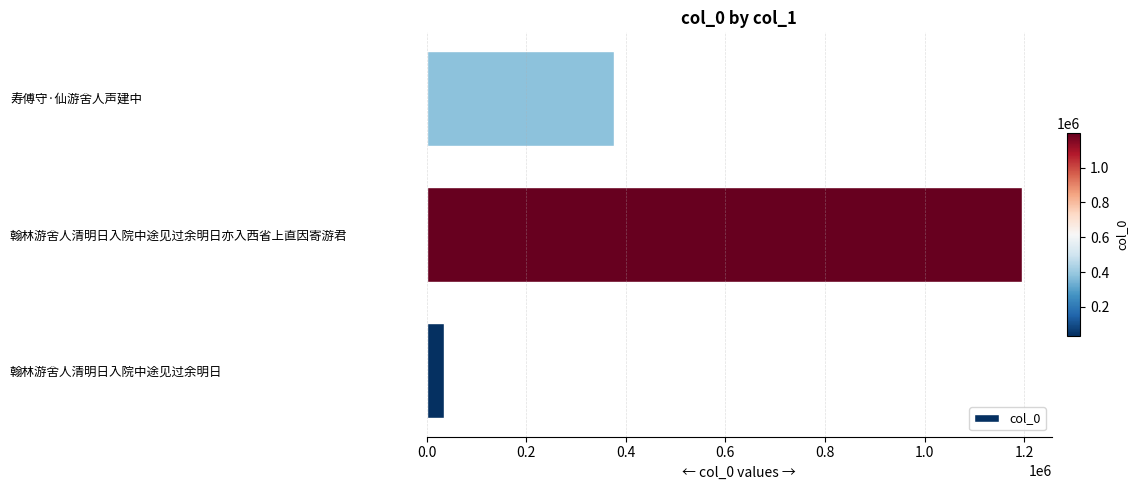

The value at 寿傅守·仙游舍人声建中 is 169017. True or false?

False